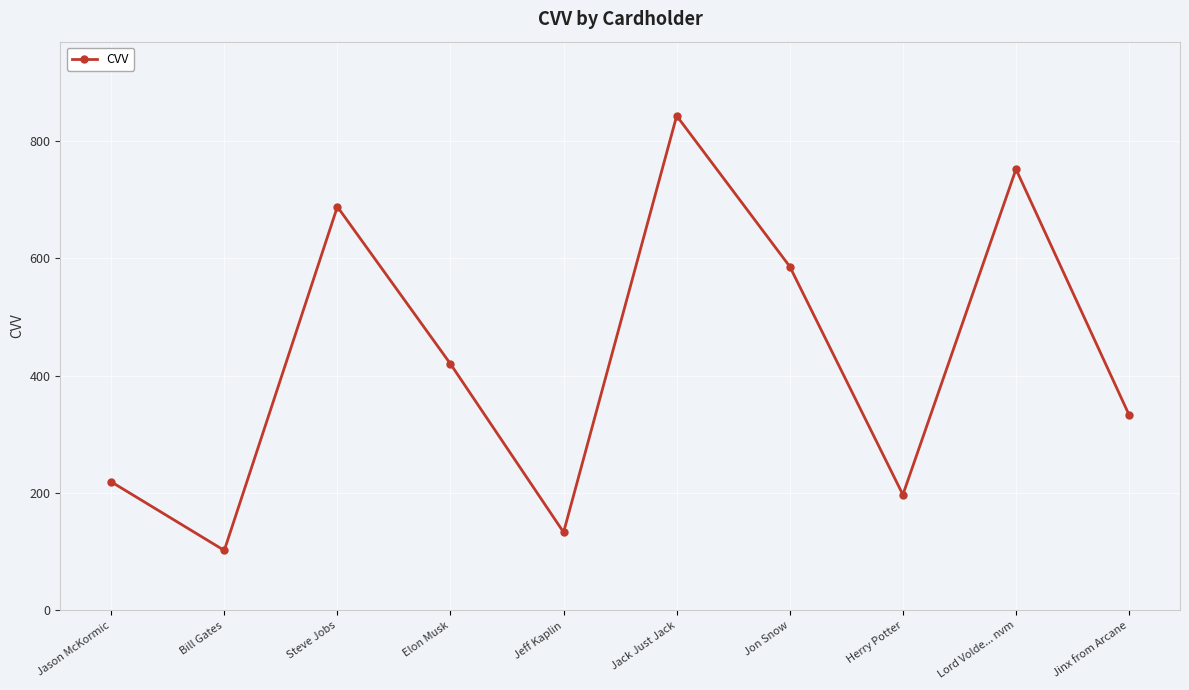

Is it true that the value at Bill Gates is 71?

False